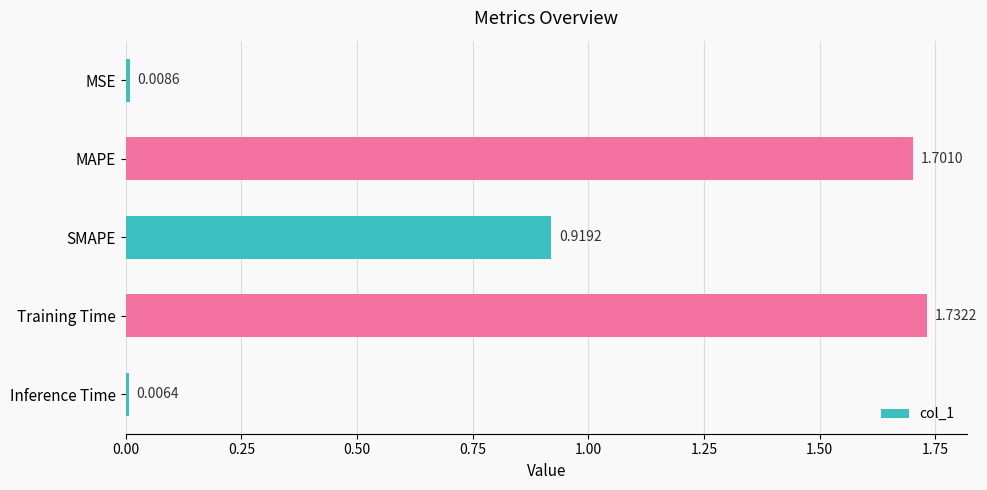

Where is the data nearest to the value 0?

Inference Time